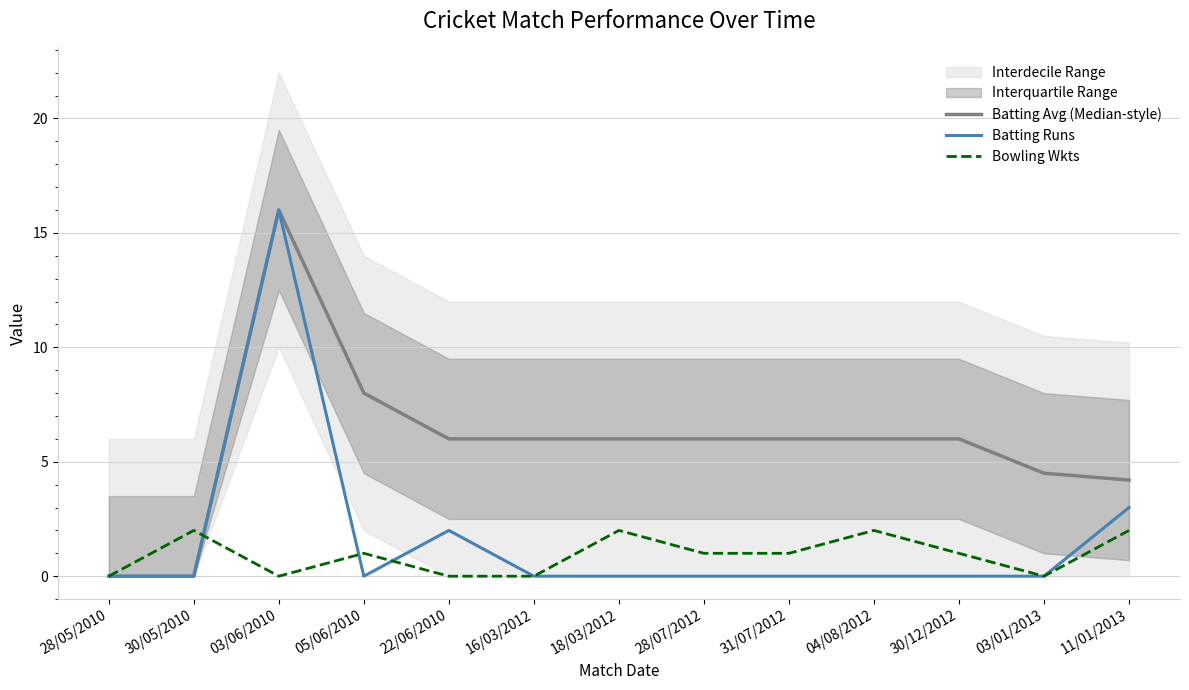

Which series ends up on top after the final intersection of Batting Avg (Median-style) and Bowling Wkts?

Batting Avg (Median-style)